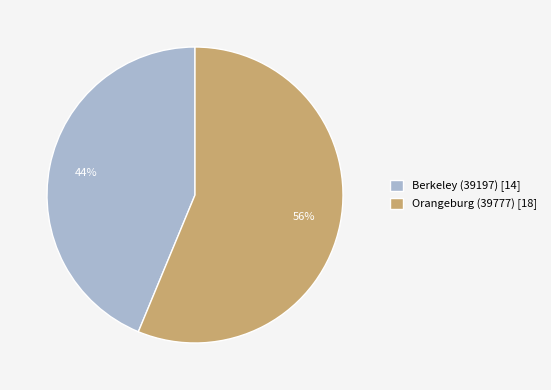

Rank the categories by value from highest to lowest.

Orangeburg (39777), Berkeley (39197)